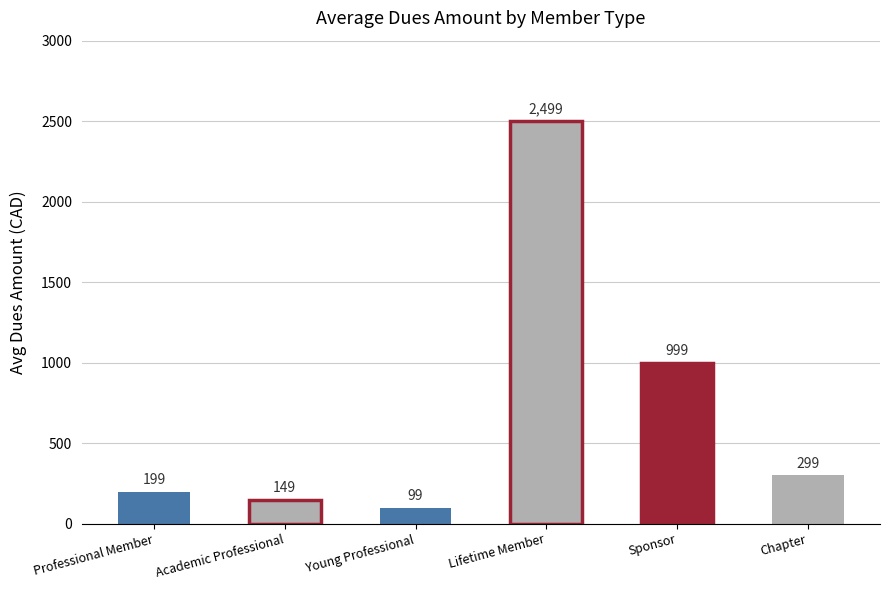

Reading left to right, transcribe all the data shown in this chart.

Professional Member=199	Academic Professional=149	Young Professional=99	Lifetime Member=2499	Sponsor=999	Chapter=299